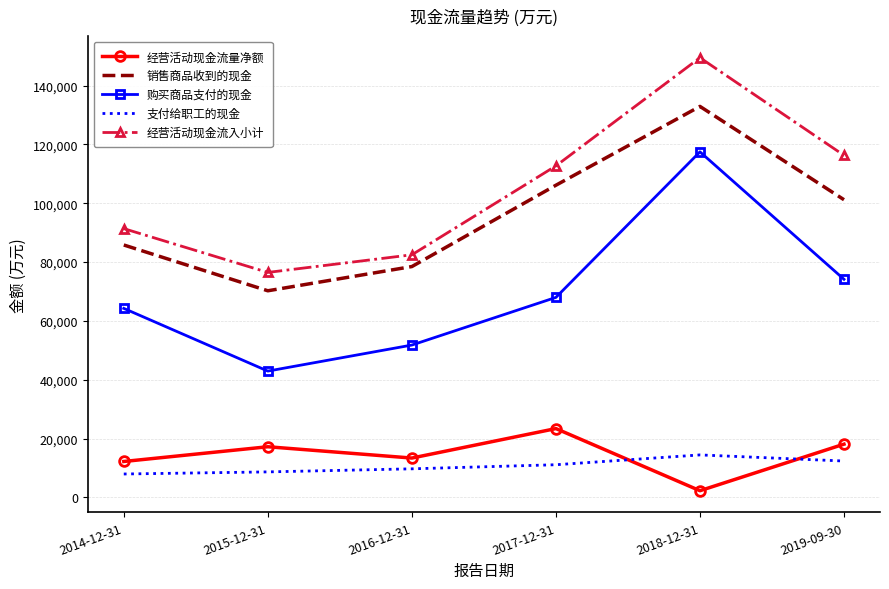

Between 2016-12-31 and 2017-12-31, which series saw the biggest shift?

经营活动现金流入小计